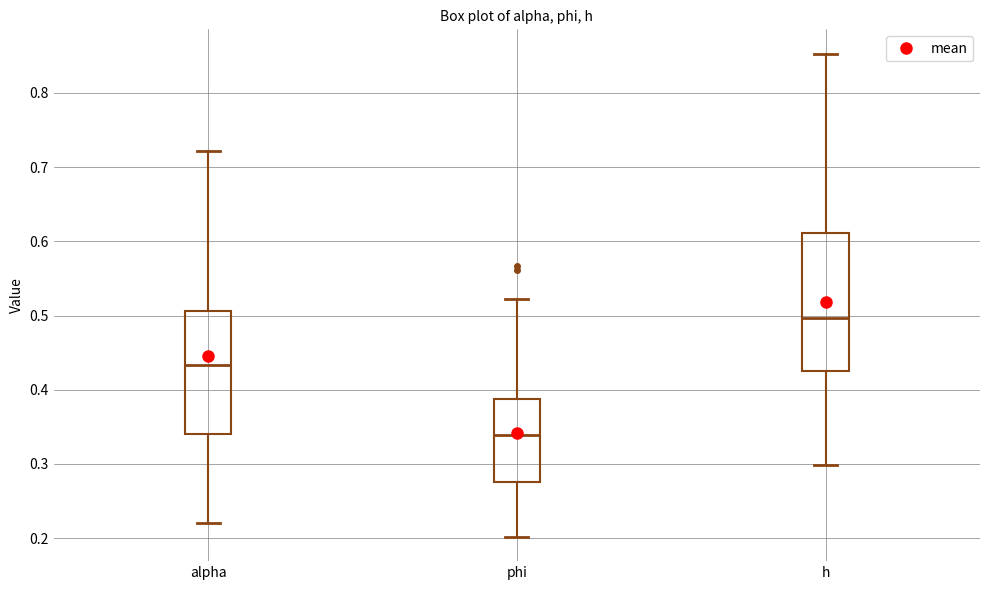

Where is the lower edge of the box for phi on the y-axis? The values are not printed on the chart, so give them approximately, as read against the axis.

0.28